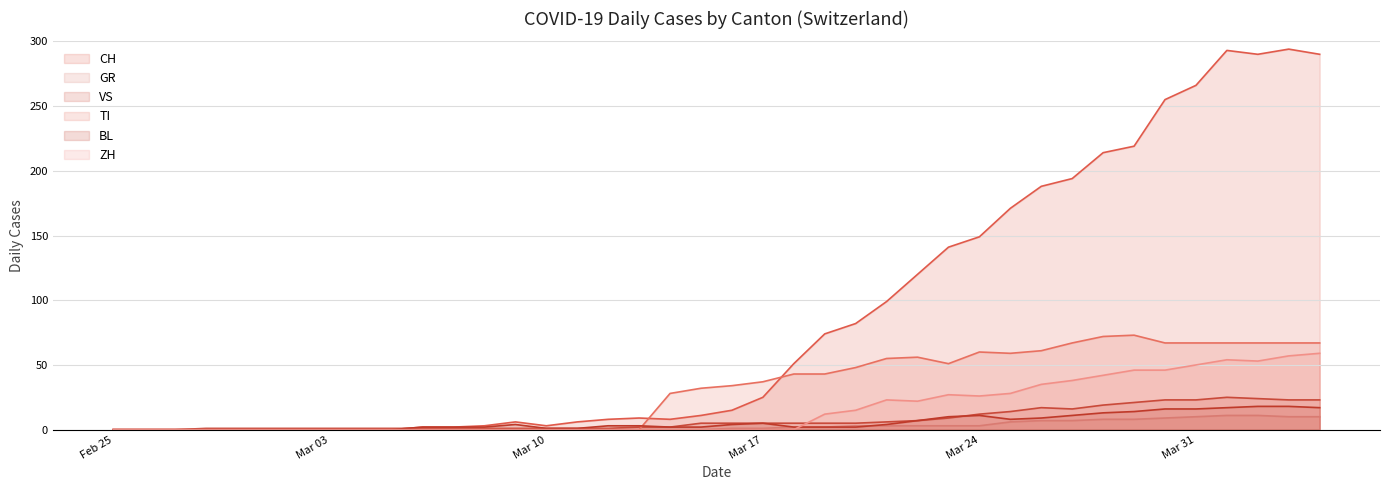

At how many categories does at least one series exceed 13?

22